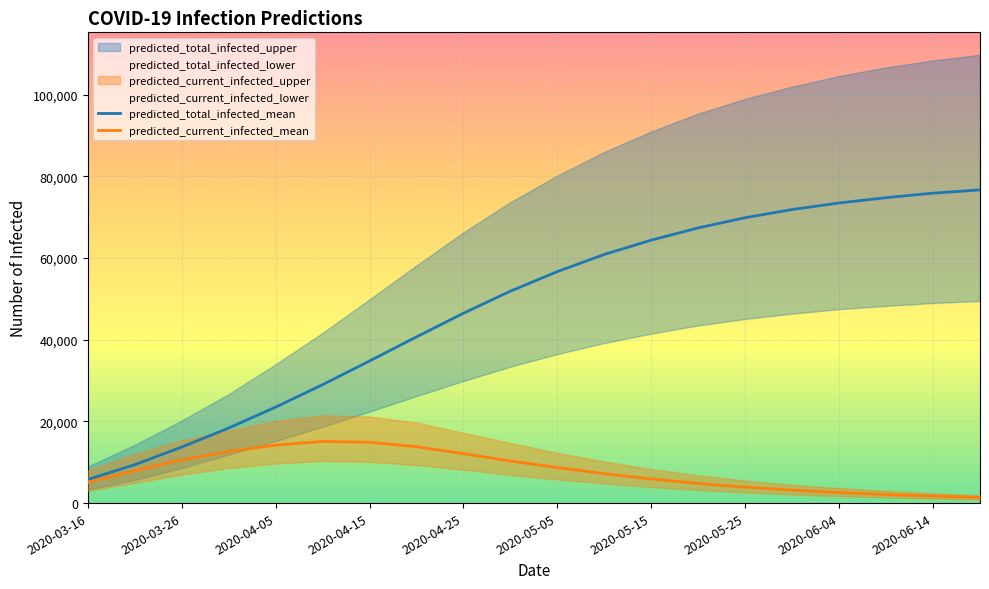

List the series in order of their peak value, highest first.

predicted_total_infected_upper, predicted_total_infected_mean, predicted_total_infected_lower, predicted_current_infected_upper, predicted_current_infected_mean, predicted_current_infected_lower